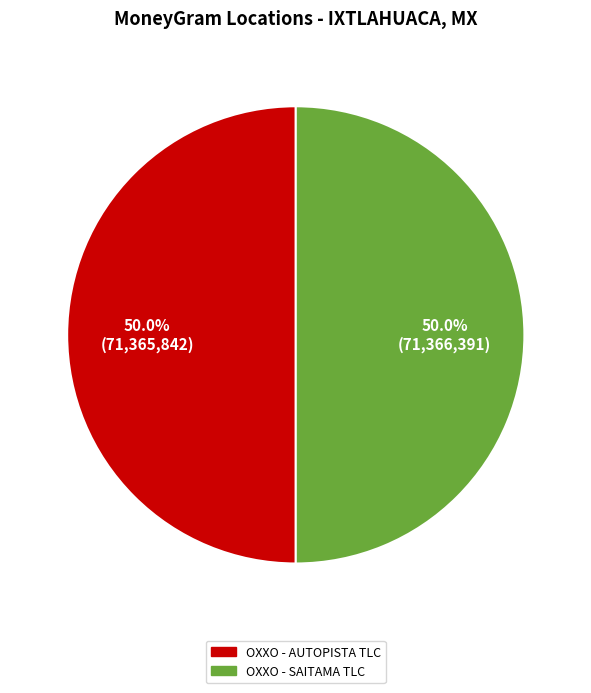

What is the ratio of the value at OXXO - AUTOPISTA TLC to the value at OXXO - SAITAMA TLC?

1.0